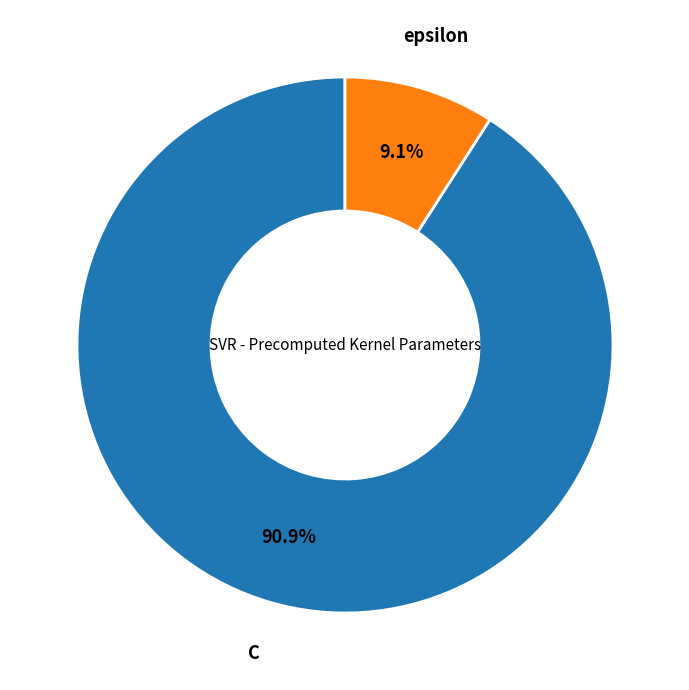

Between C and epsilon, which is larger?

C